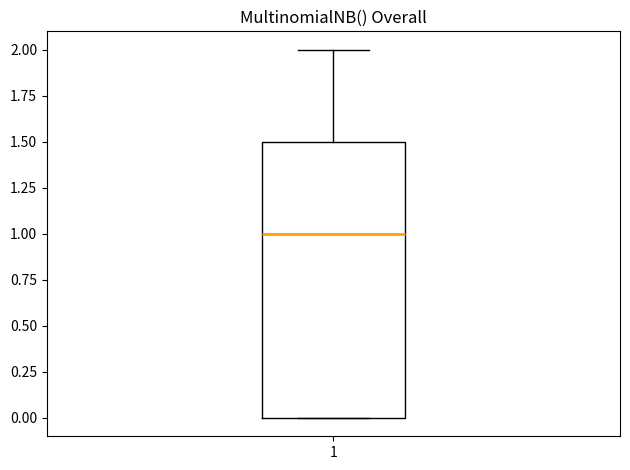

Where does the median line of the box at x = 1 sit on the y-axis? The values are not printed on the chart, so give them approximately, as read against the axis.

1.0